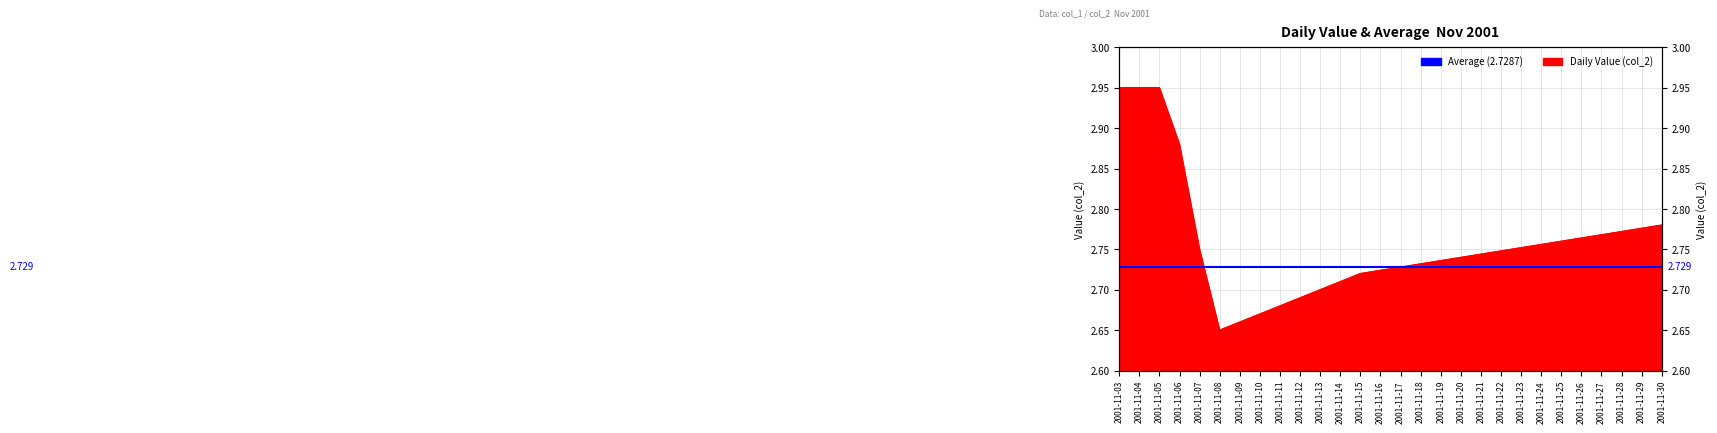

The chart shows a value of 2.8 at 2001-11-28. True or false?

True